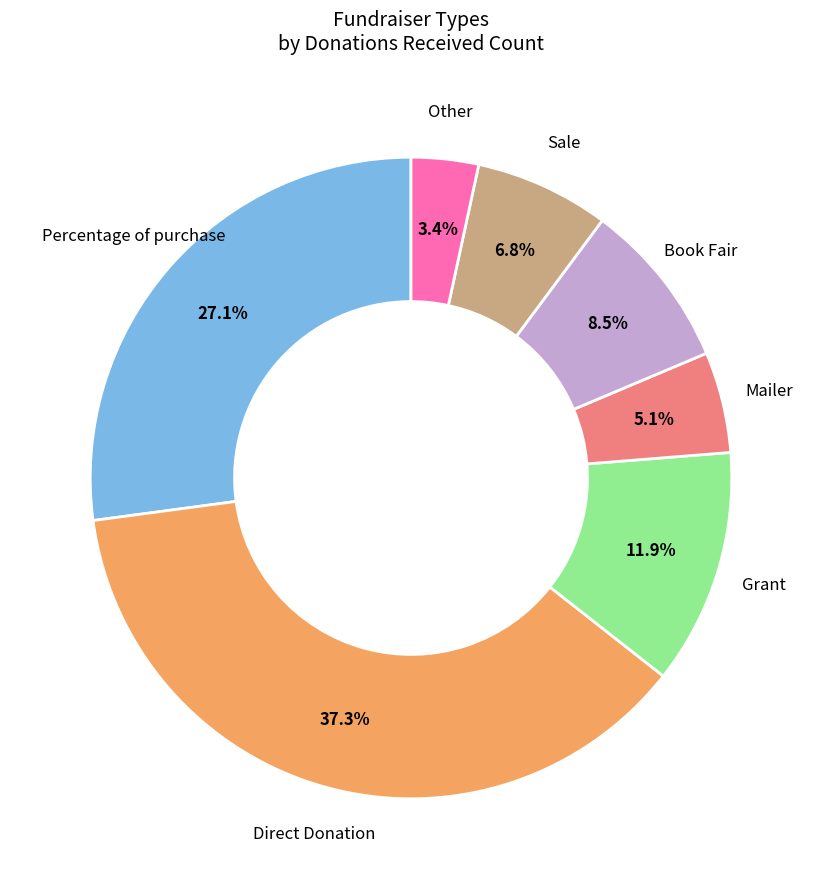

To the nearest percent, what percentage of the pie is Sale?

7%